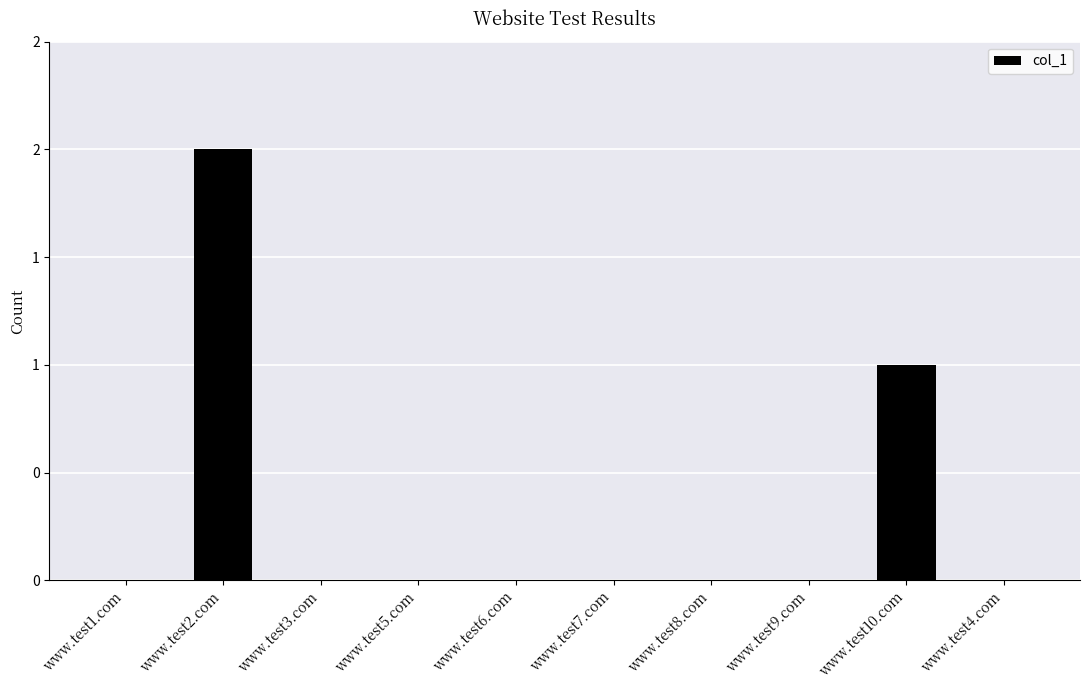

What is the label of the 3rd bar from the left?

www.test3.com